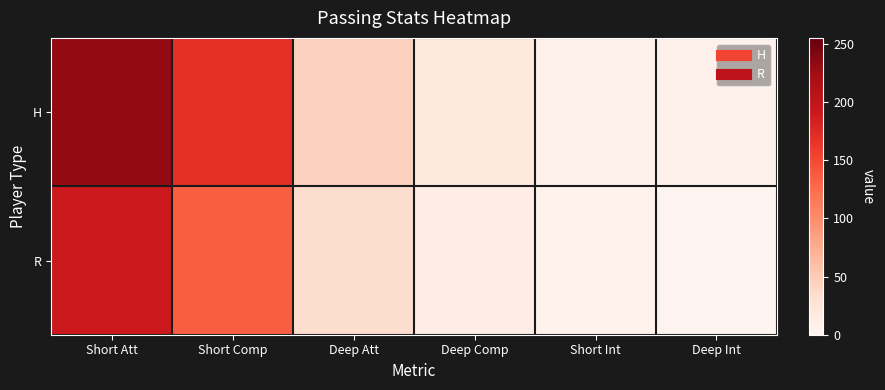

Which series has the largest range (max minus min)?

H